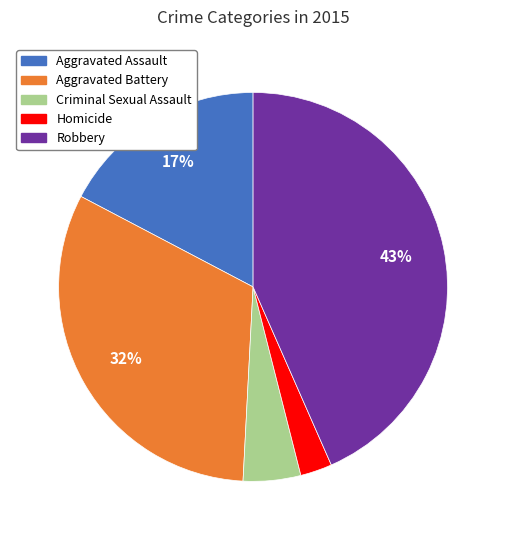

How many slices are in this pie chart?

5